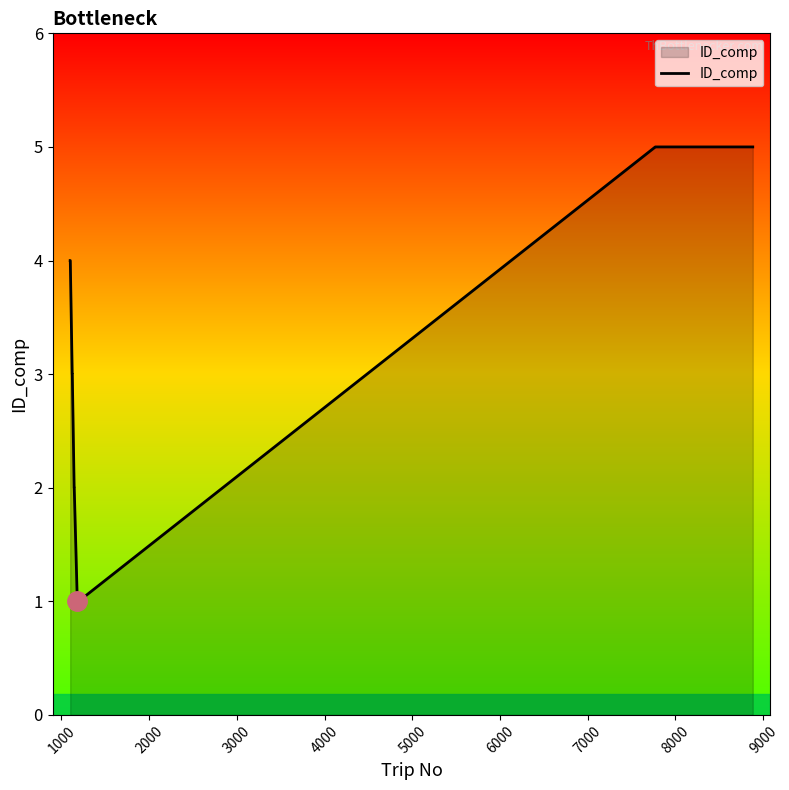

What is the difference between the maximum and minimum values?

4